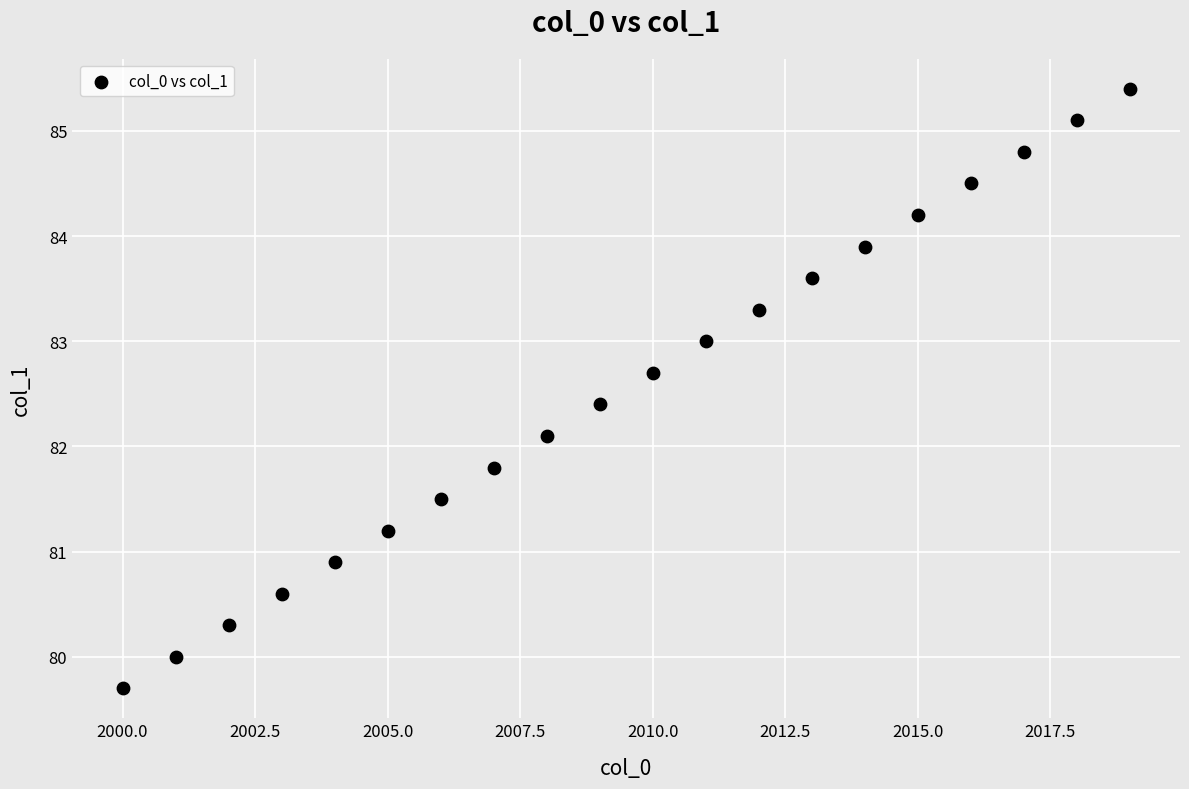

What Y value in the scatter plot is closest to 82?

82.1